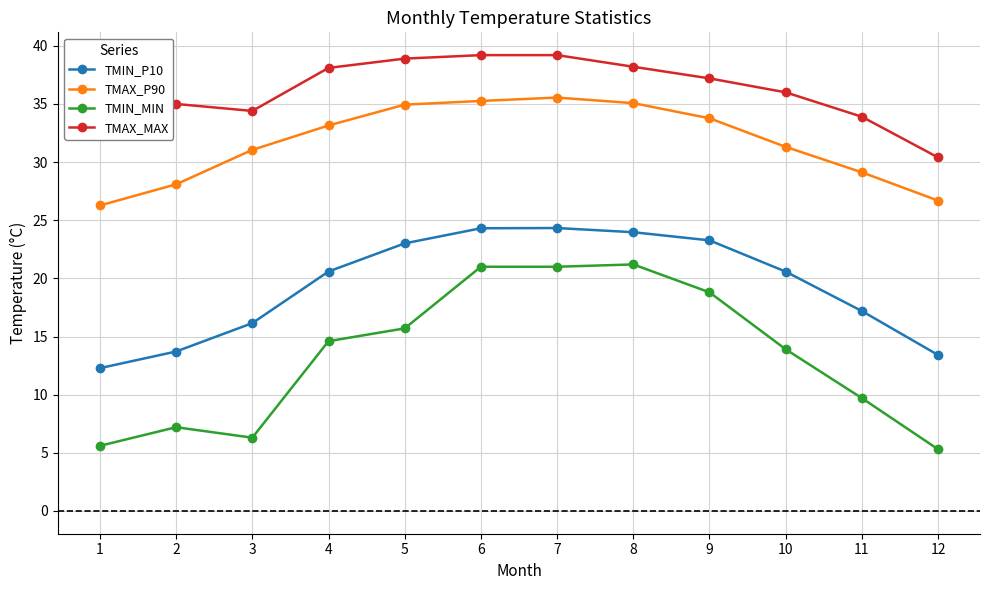

What is the value of the TMIN_P10 point at the 9th from the left?

23.3